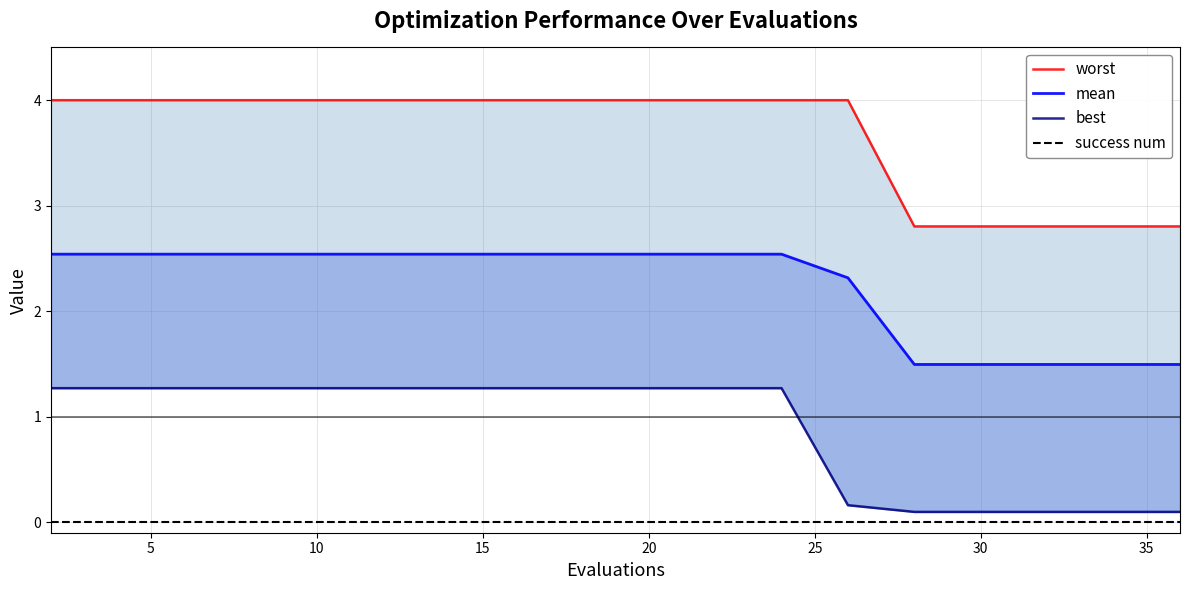

The success num series shows 0.0 at 5. True or false?

True